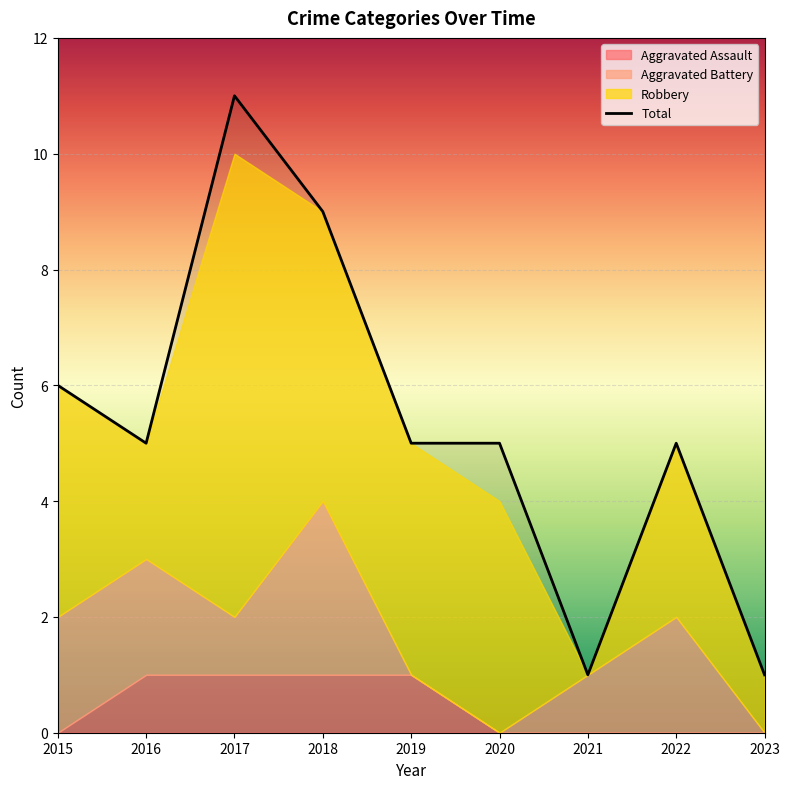

The Aggravated Assault series shows 1 at 2019. True or false?

True